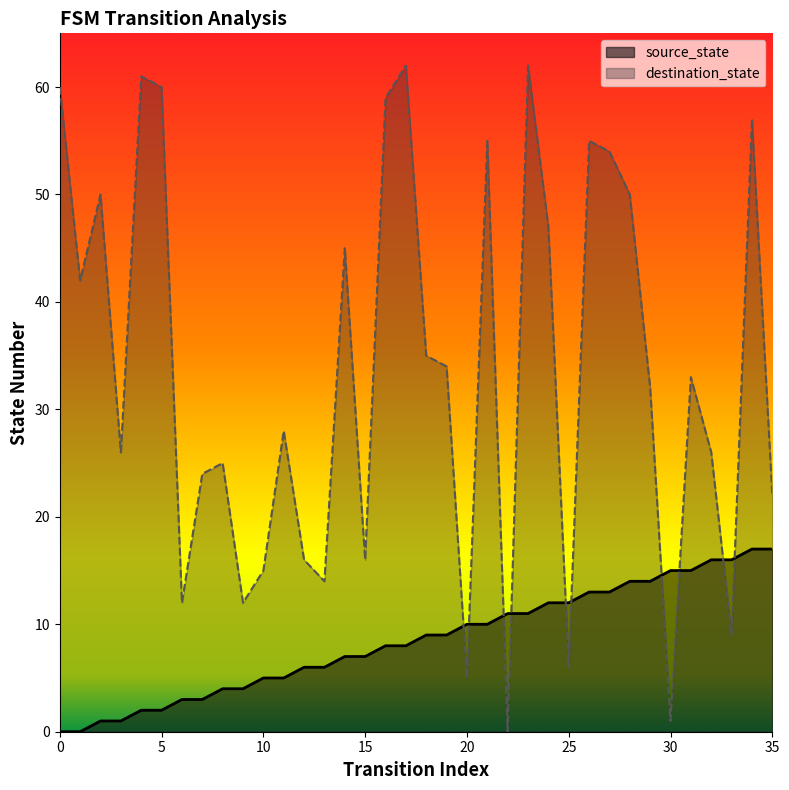

Which series reaches the maximum Y coordinate?

destination_state